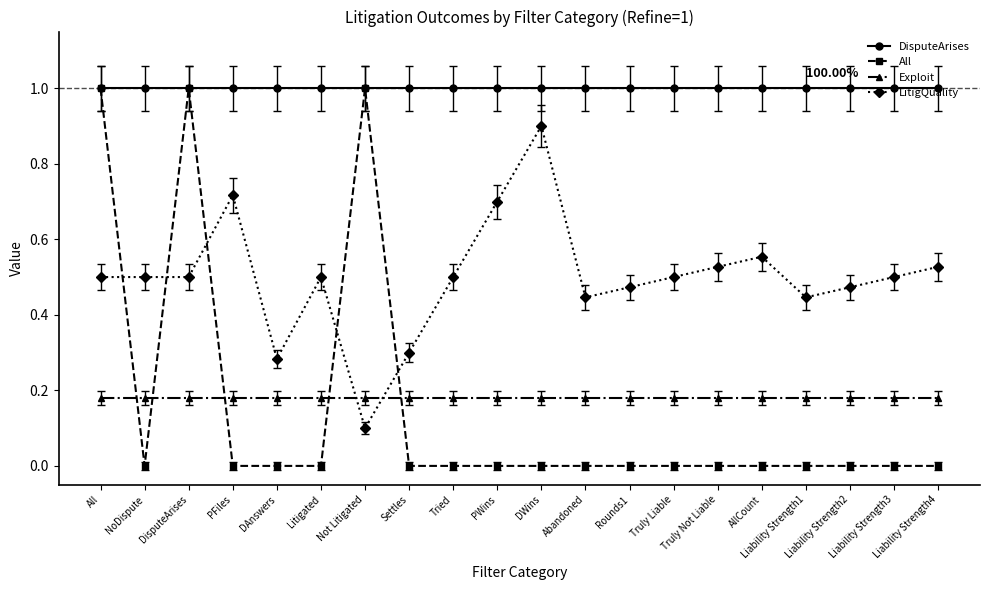

True or false: Exploit and LitigQuality intersect in this chart.

True